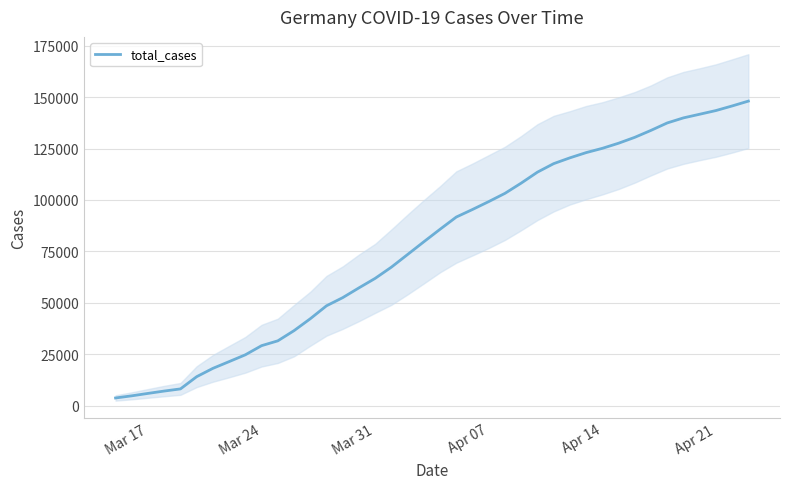

How many values exceed 85778?

19